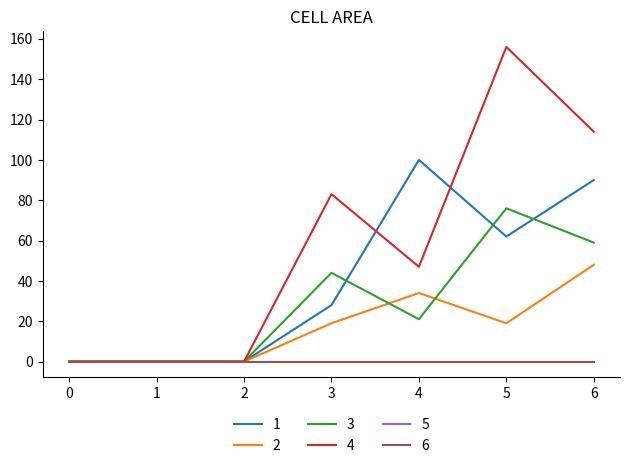

How many lines are shown in the chart?

6